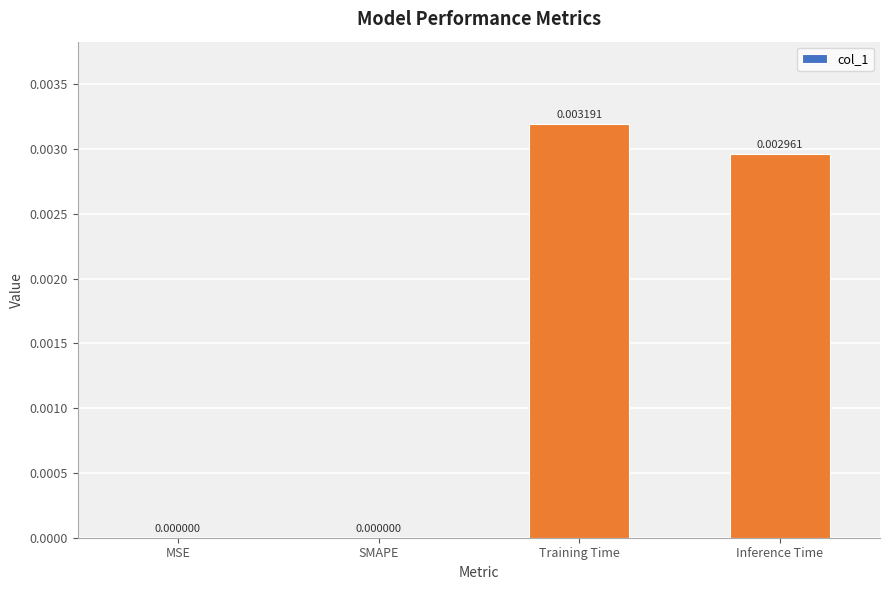

Which has a higher value, MSE or Training Time?

Training Time